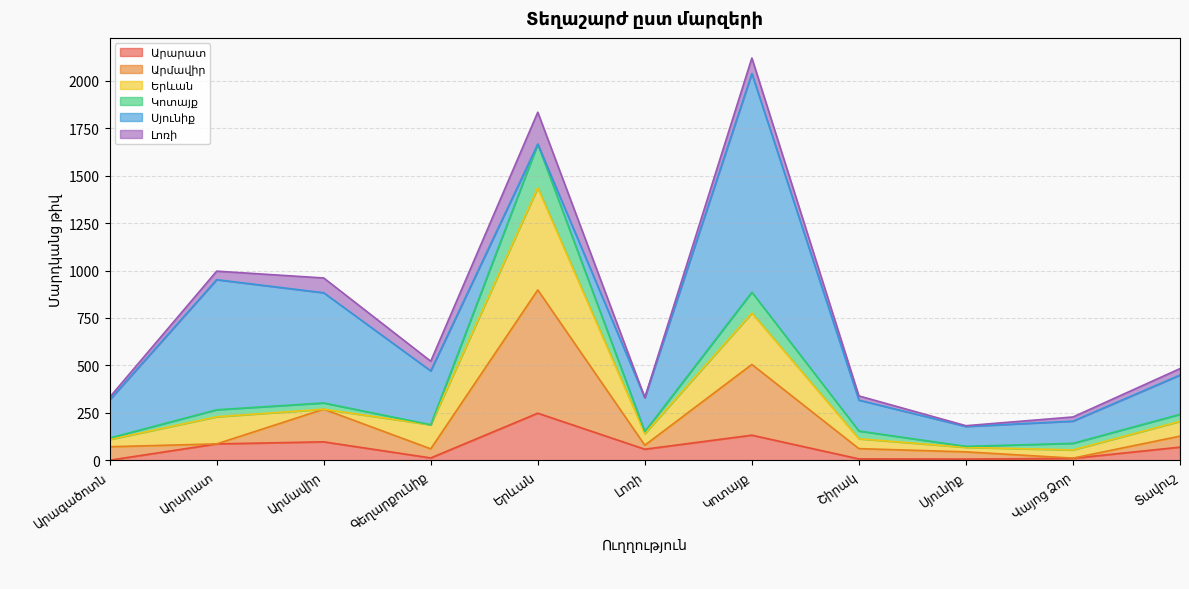

Does the chart have visible grid lines?

Yes